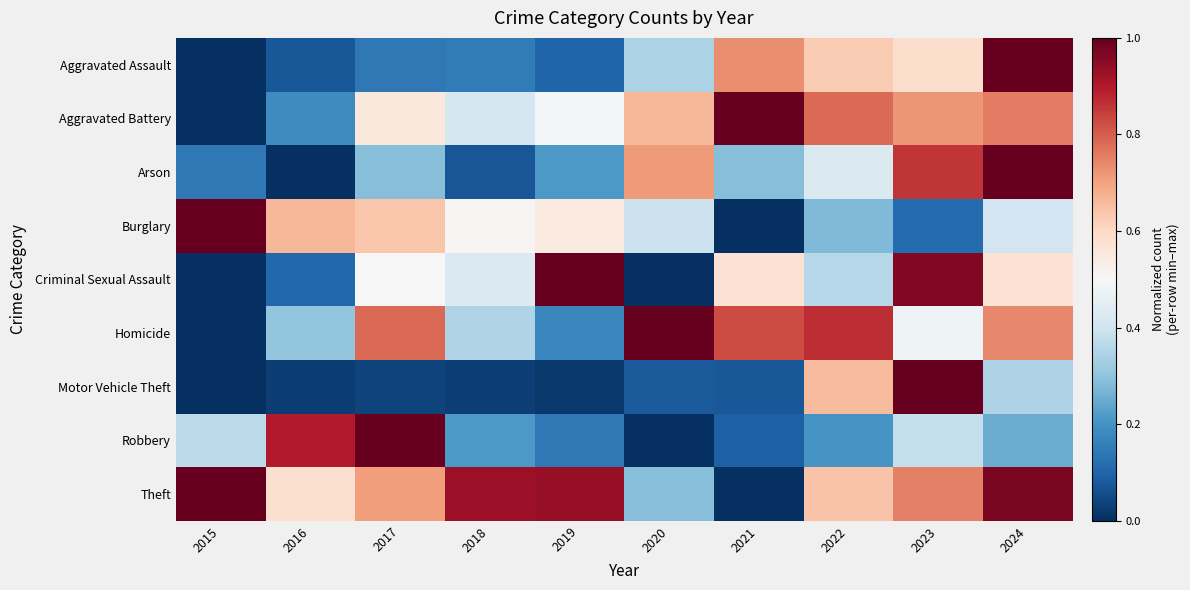

Count the number of data series in this chart.

9